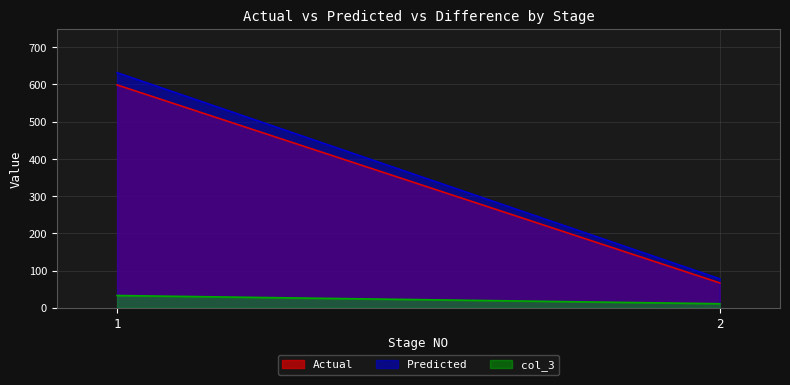

At which label does Predicted first exceed 631?

1